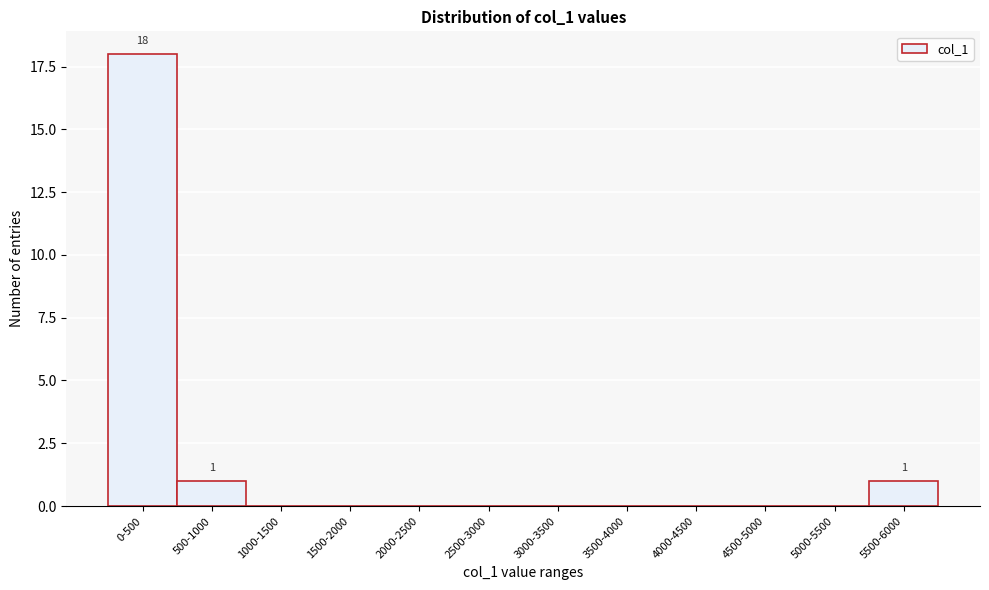

Reading left to right, extract all data points from this chart.

0-500=18	500-1000=1	1000-1500=0	1500-2000=0	2000-2500=0	2500-3000=0	3000-3500=0	3500-4000=0	4000-4500=0	4500-5000=0	5000-5500=0	5500-6000=1